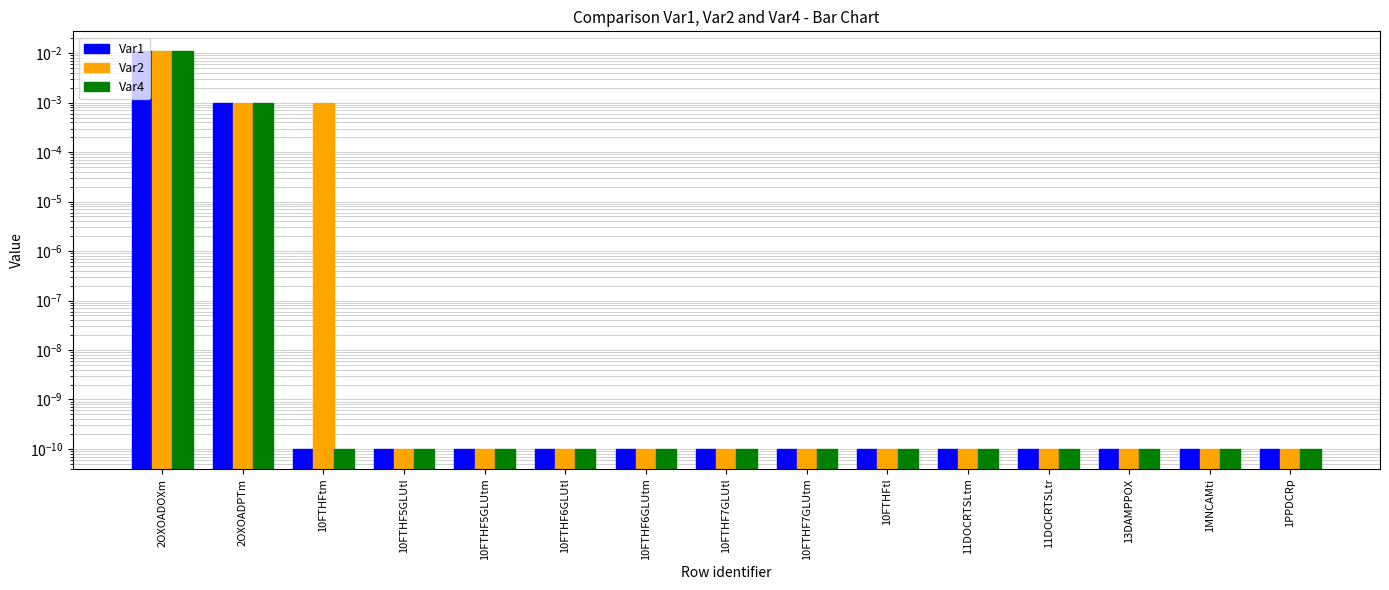

Which series has the largest total across all categories?

Var2